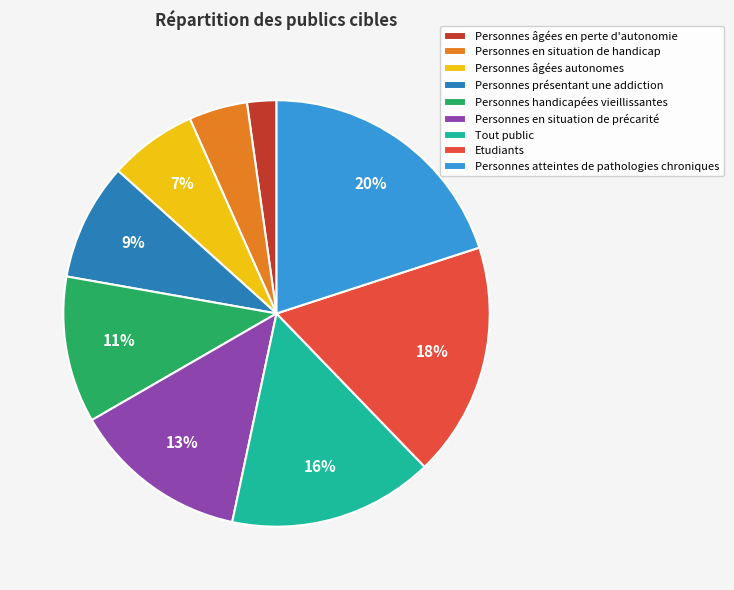

How many segments does this pie chart have?

9